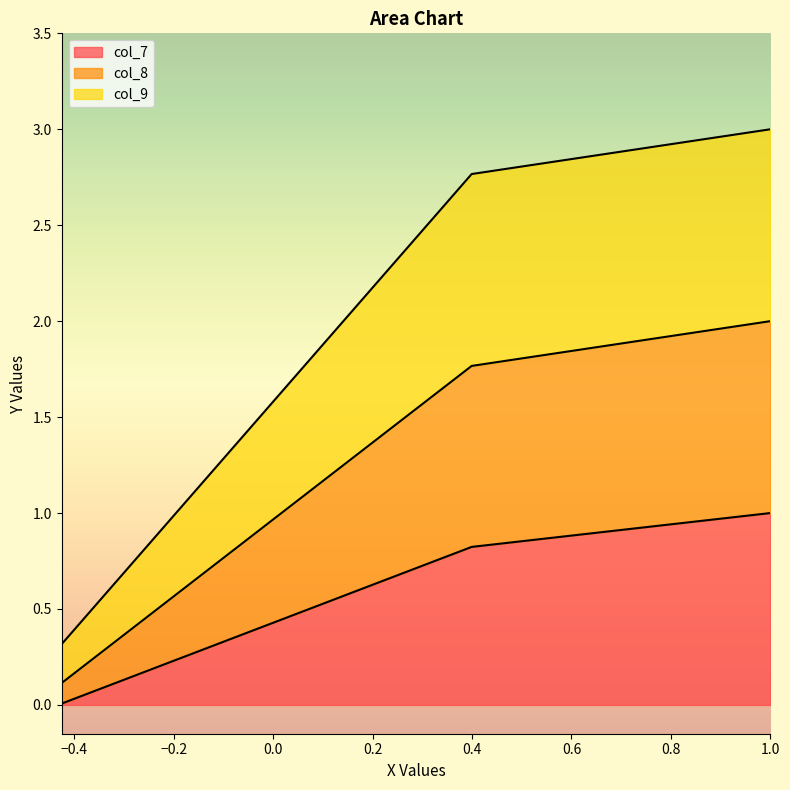

How many values in the col_9 series are below 1?

1